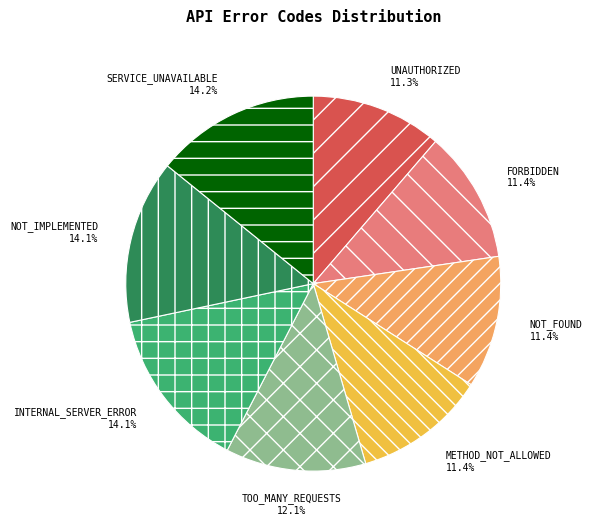

To the nearest percent, what is the difference between the NOT_FOUND and INTERNAL_SERVER_ERROR slice percentages?

3%